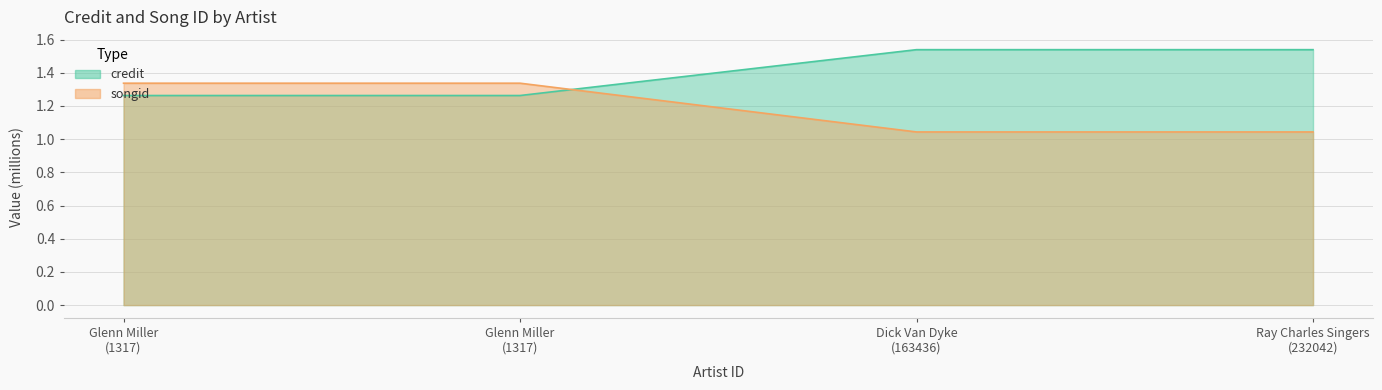

What is the maximum value for songid?

1.5